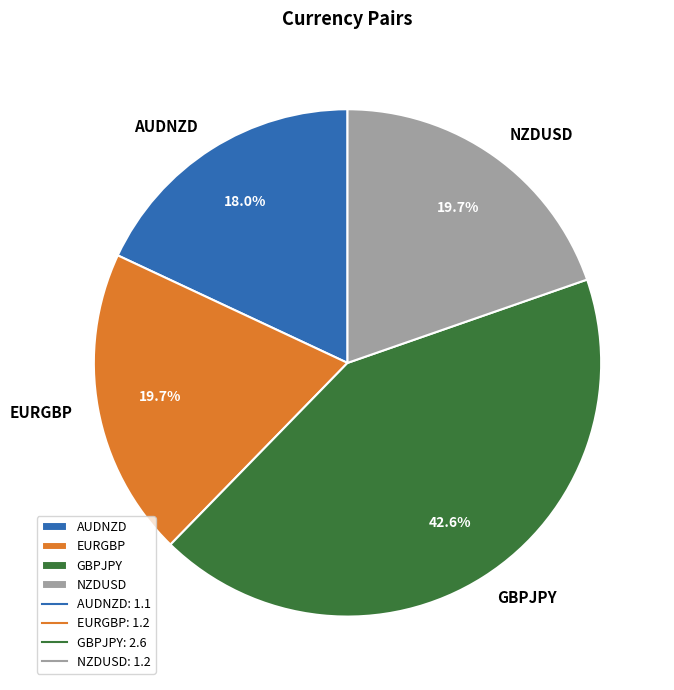

Do EURGBP and GBPJPY together represent more than half of the pie?

Yes